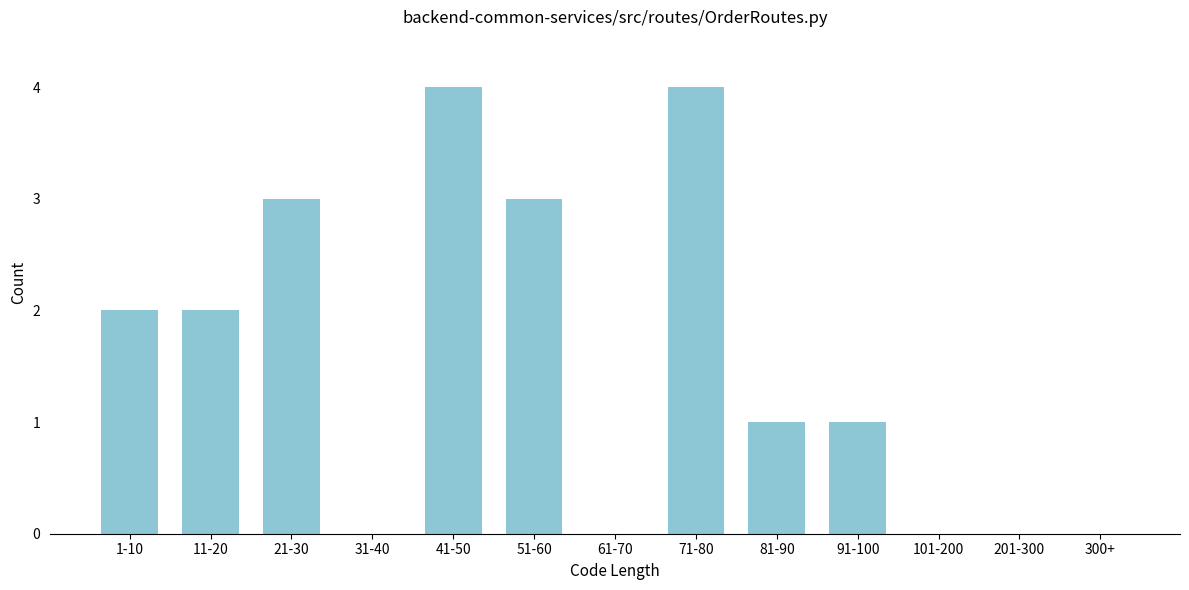

Reading right to left, transcribe all the data shown in this chart.

300+=0	201-300=0	101-200=0	91-100=1	81-90=1	71-80=4	61-70=0	51-60=3	41-50=4	31-40=0	21-30=3	11-20=2	1-10=2